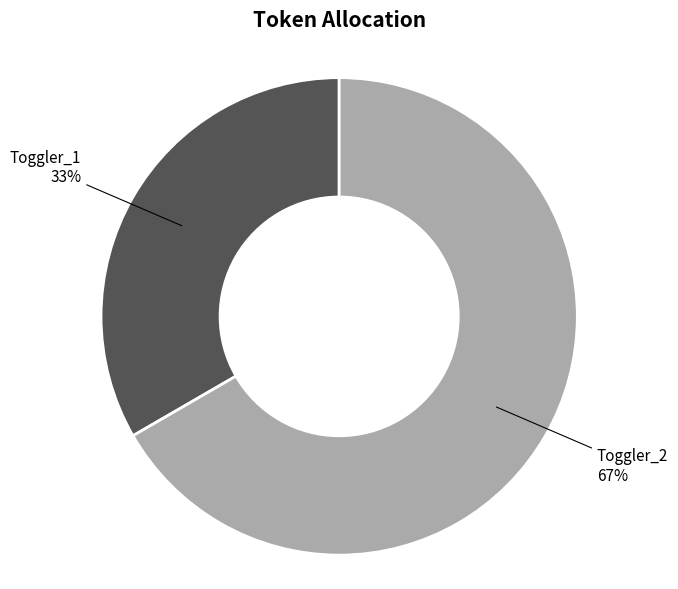

How many segments does this pie chart have?

2